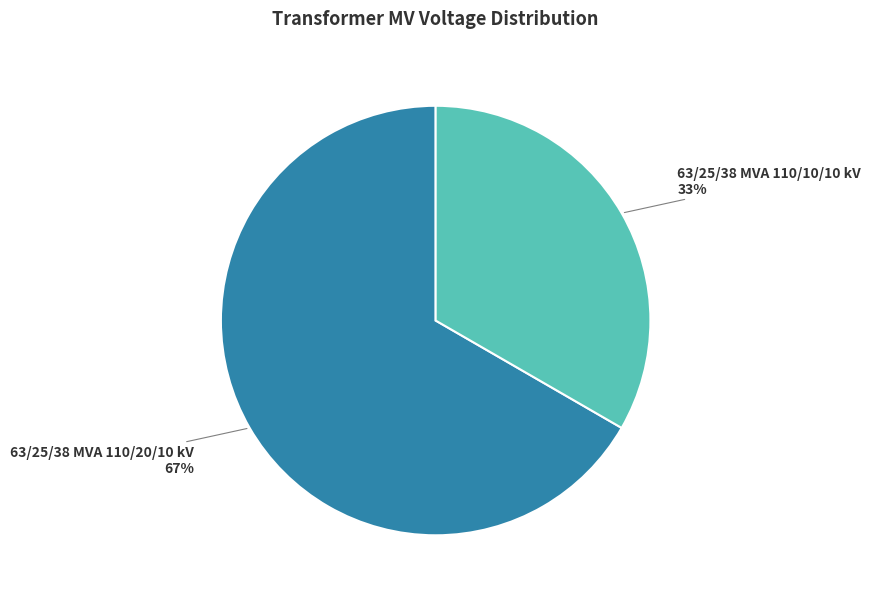

Do 63/25/38 MVA 110/10/10 kV and 63/25/38 MVA 110/20/10 kV together represent more than half of the pie?

Yes